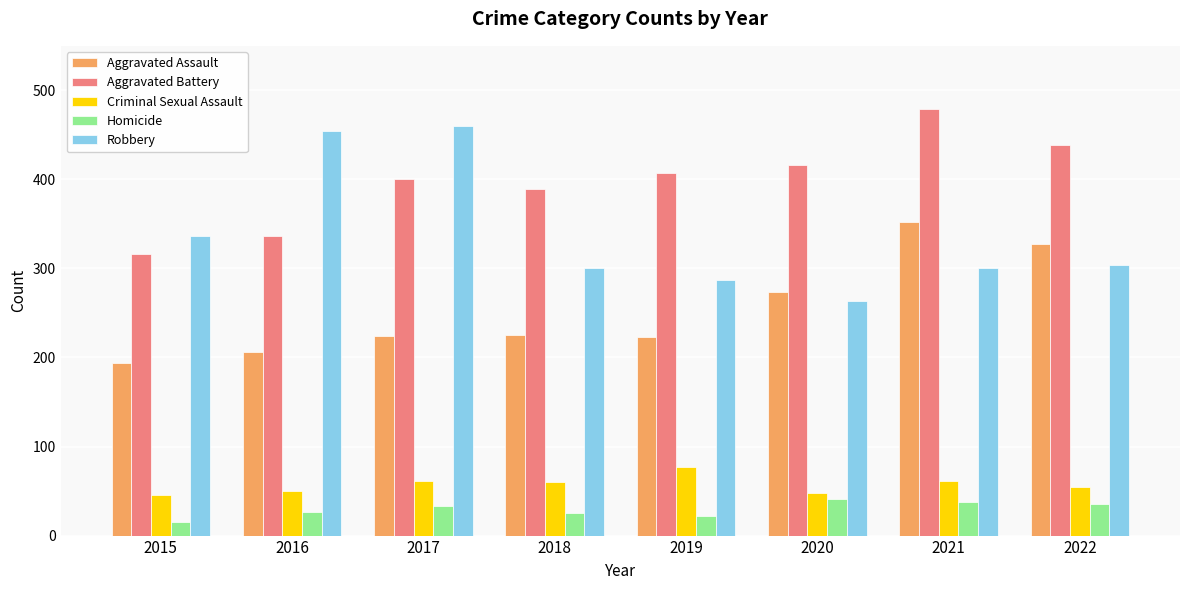

How many groups of bars are there?

8